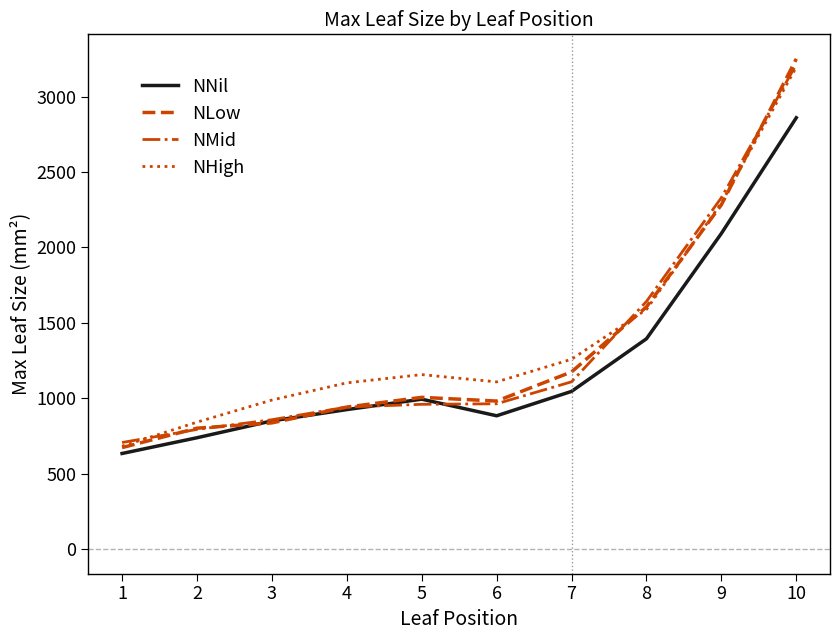

What is the difference between the NLow values at 7 and 9?

1108.2